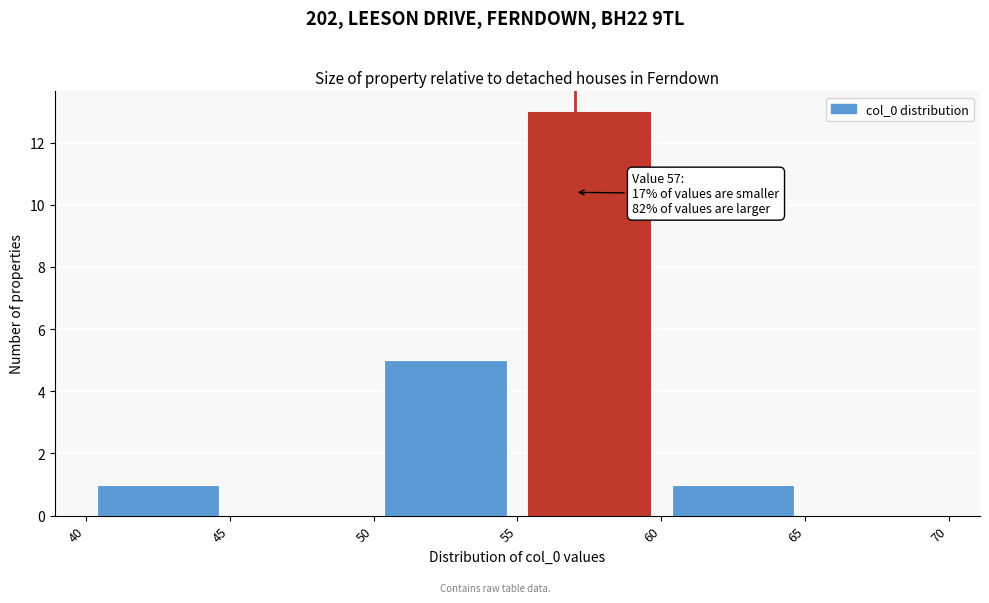

Which range on the x-axis has the tallest bar?

55 to 60